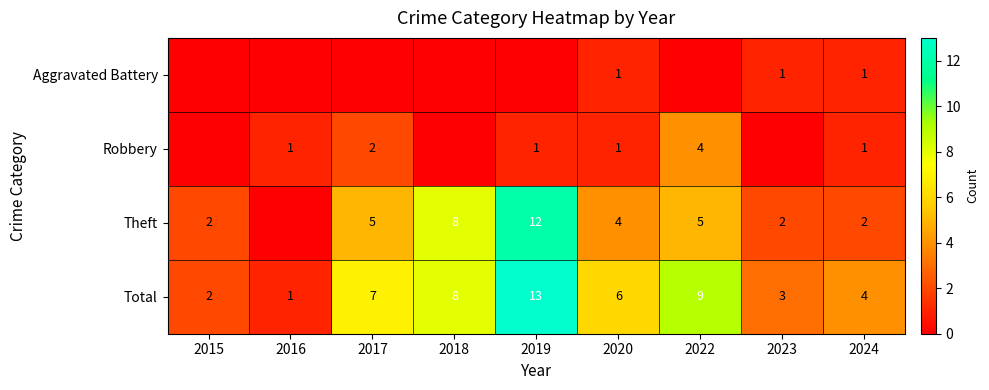

How many distinct data groups are displayed?

4